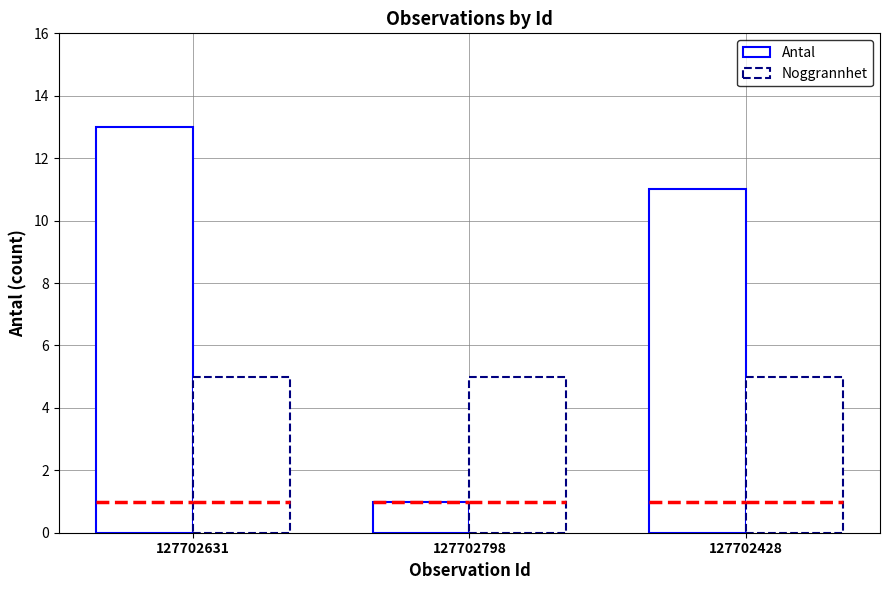

True or false: Noggrannhet has a value of 1 at 127702428.

False